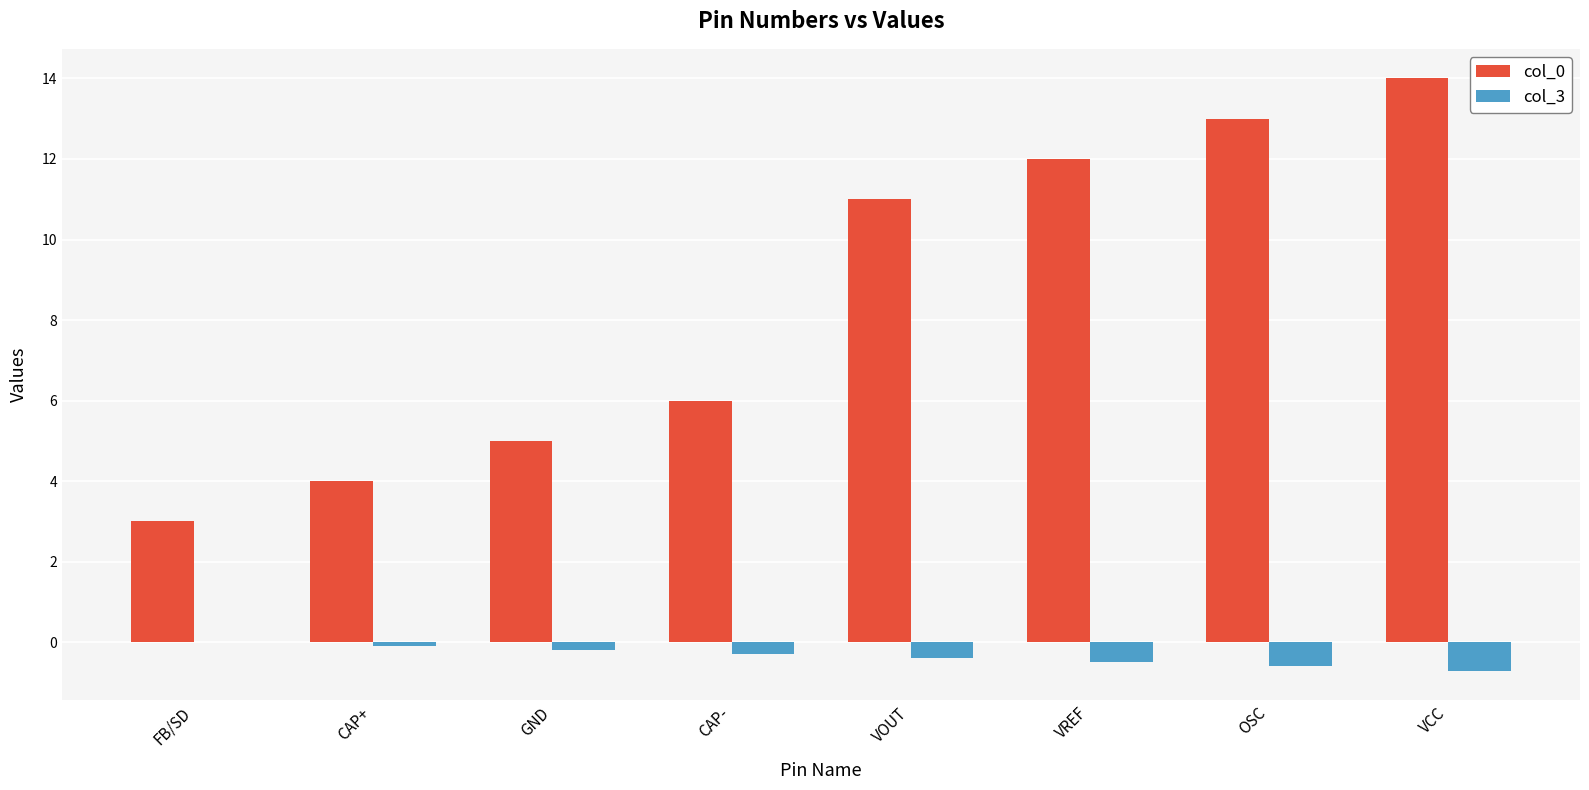

What is the sum of the col_3 values at VOUT and VREF?

-0.9